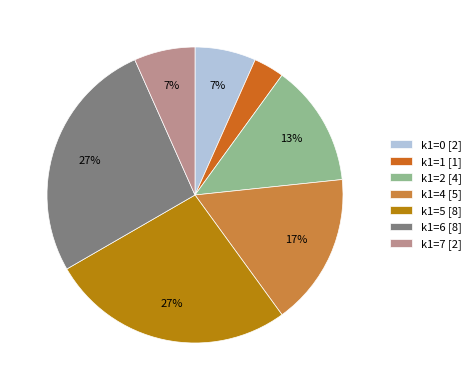

What is the smallest slice in the pie chart?

k1=1 [1]